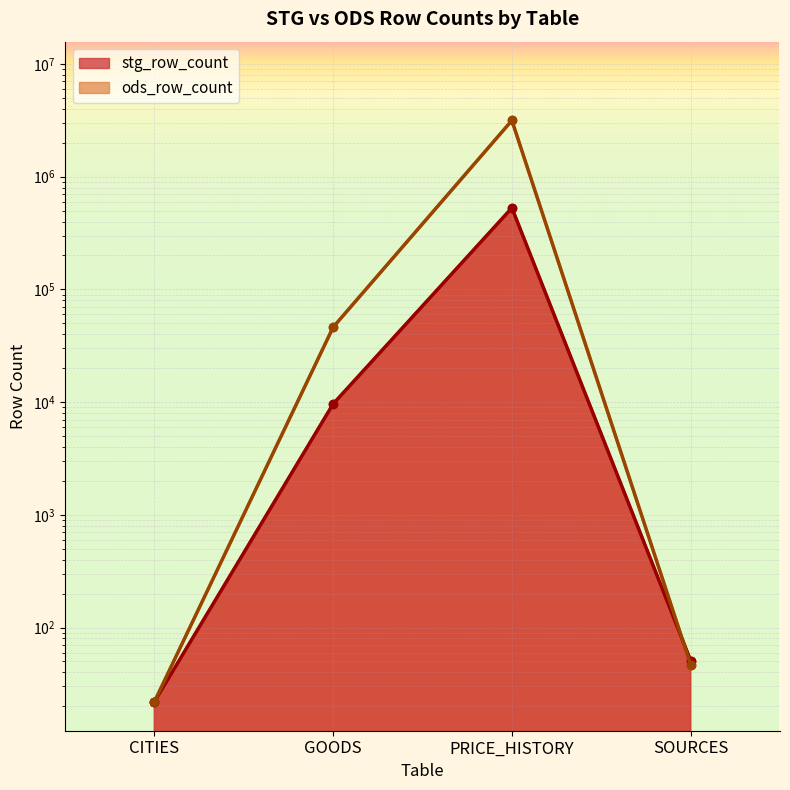

What is the label of the 4th point from the right?

CITIES